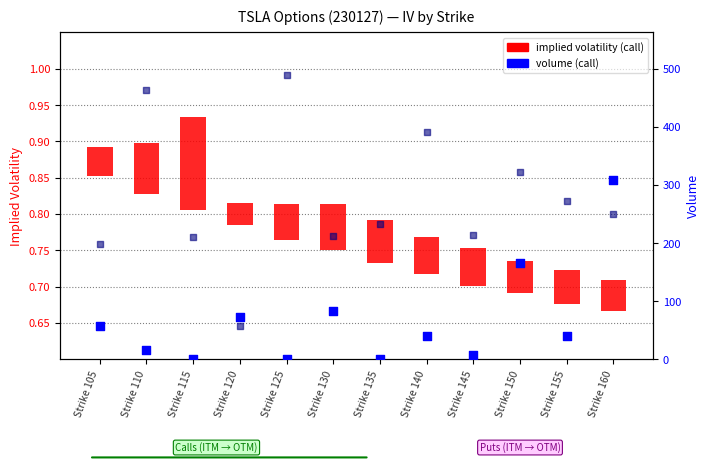

At how many categories does at least one series exceed 121?

11